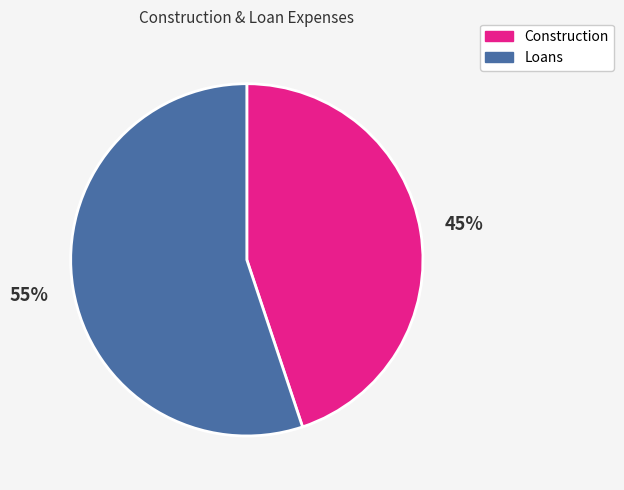

Is there any slice that represents more than half of the pie?

Yes